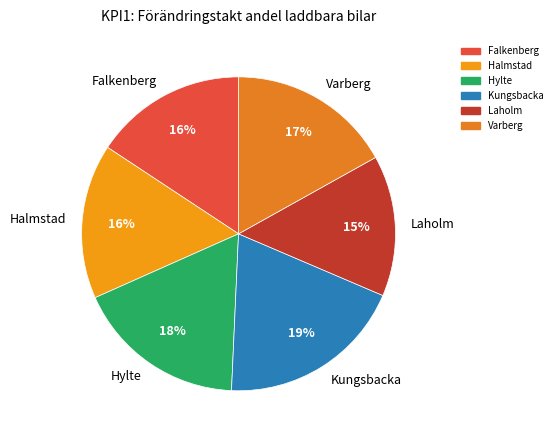

Count the number of slices in the pie.

6